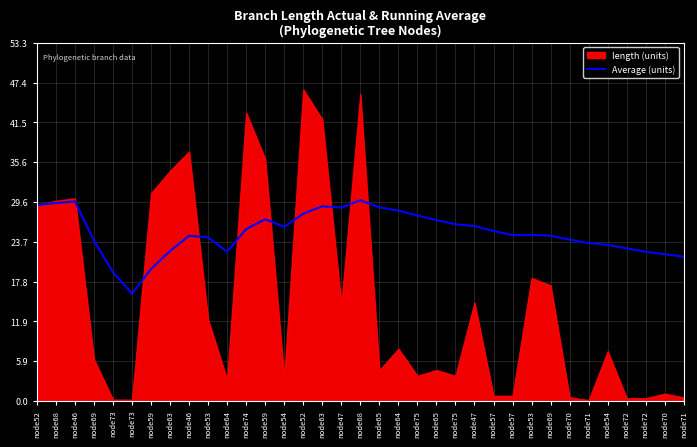

Where does the data first go above 24?

node52